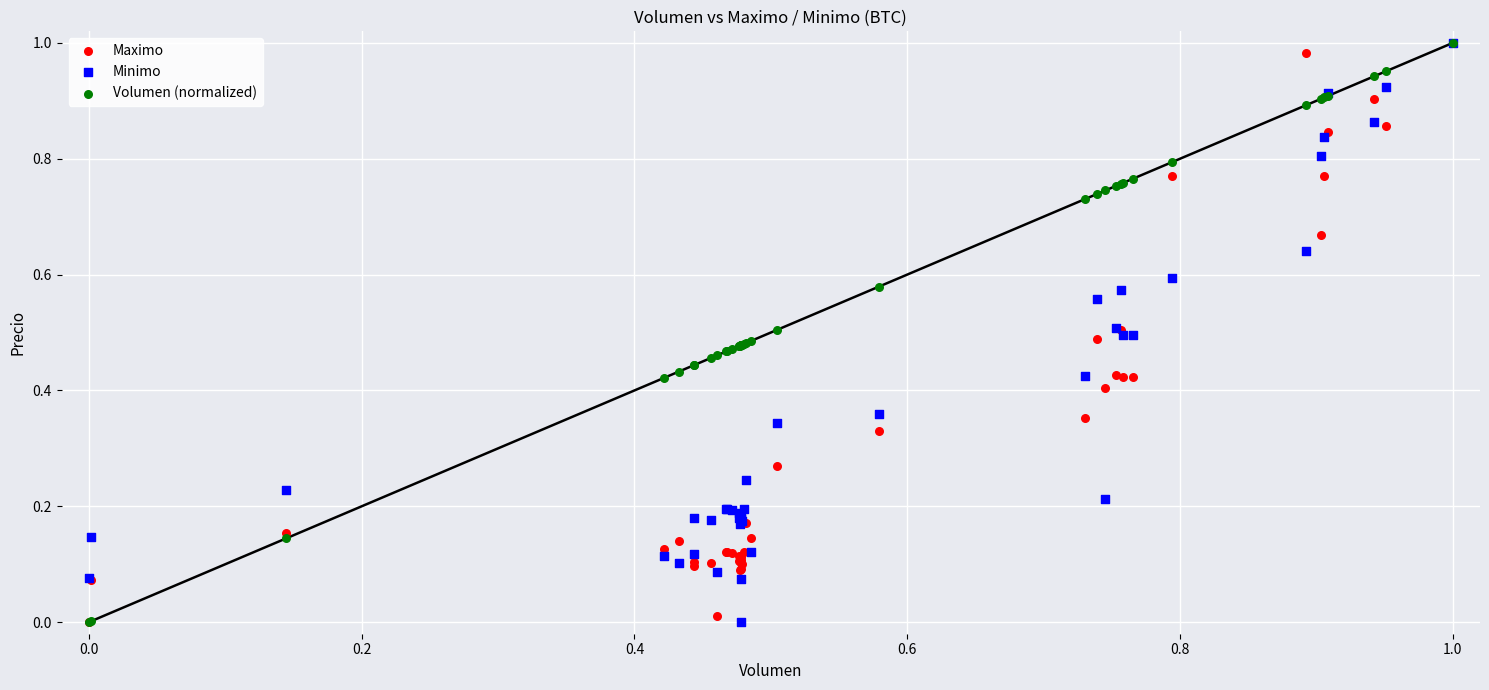

What are all the series names shown in the legend?

Maximo, Minimo, Volumen (normalized)